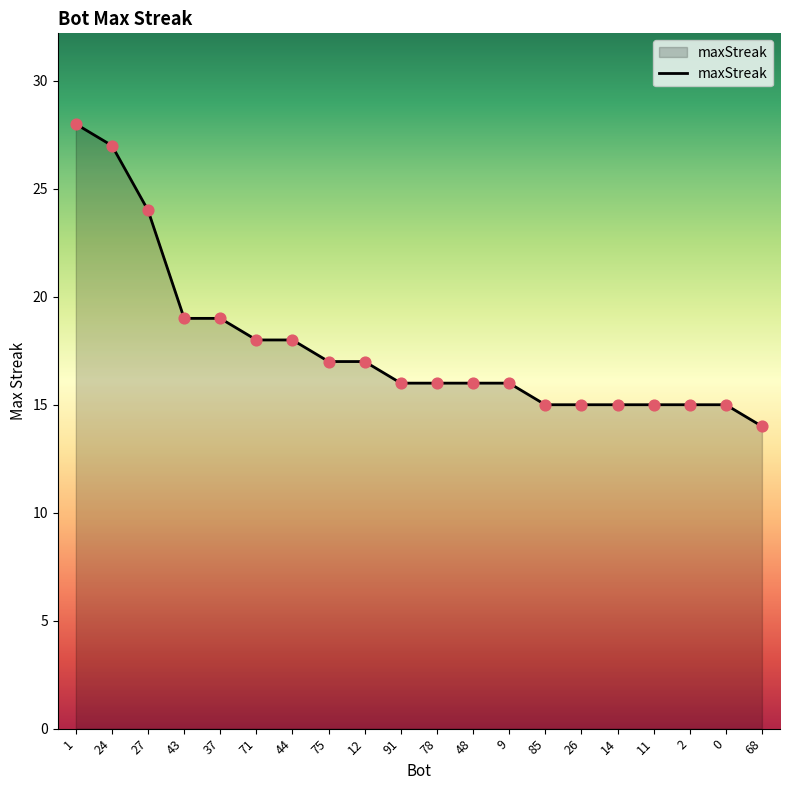

Between 43 and 9, which is larger?

43